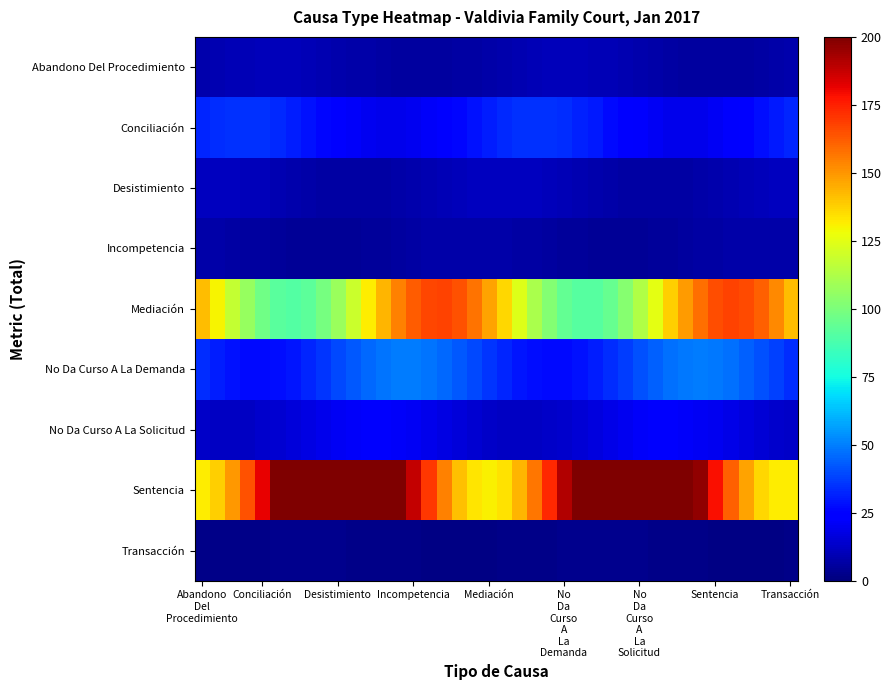

Reading right to left, extract all data points from this chart.

Abandono Del Procedimiento: 8.0	7.2	6.6	6.0	5.7	5.6	5.8	6.1	6.7	7.4	8.2	8.9	9.6	10.1	10.4	10.4	10.2	9.7	9.1	8.4	7.6	6.9	6.3	5.8	5.6	5.6	5.9	6.4	7.1	7.8	8.6	9.3	9.9	10.2	10.4	10.3	10.0	9.4	8.8	8.0
Conciliación: 32.2	30.0	27.4	24.9	22.5	20.6	19.4	18.9	19.3	20.5	22.3	24.6	27.2	29.8	32.0	33.8	34.8	35.1	34.5	33.1	31.2	28.7	26.1	23.6	21.5	19.9	19.0	19.0	19.8	21.3	23.4	25.9	28.5	30.9	33.0	34.4	35.1	34.9	33.9	32.2
Desistimiento: 11.7	11.4	10.9	10.1	9.3	8.4	7.6	7.0	6.5	6.3	6.4	6.7	7.3	8.1	8.9	9.8	10.6	11.2	11.6	11.7	11.6	11.1	10.5	9.7	8.9	8.0	7.3	6.7	6.4	6.3	6.5	7.0	7.7	8.5	9.4	10.2	10.9	11.4	11.7	11.7
Incompetencia: 7.6	7.8	7.8	7.6	7.3	6.8	6.3	5.7	5.2	4.7	4.4	4.2	4.2	4.4	4.8	5.3	5.8	6.4	7.0	7.4	7.7	7.8	7.7	7.5	7.1	6.6	6.0	5.4	4.9	4.5	4.3	4.2	4.3	4.6	5.0	5.6	6.1	6.7	7.2	7.6
Mediación: 142.0	152.8	161.3	166.4	167.6	164.9	158.5	149.0	137.5	125.1	113.1	102.8	95.1	90.9	90.7	94.4	101.6	111.7	123.5	135.9	147.6	157.4	164.3	167.5	166.8	162.1	154.1	143.5	131.4	119.0	107.7	98.6	92.6	90.3	92.0	97.6	106.4	117.5	129.7	142.0
No Da Curso A La Demanda: 34.0	37.6	41.2	44.5	47.1	48.8	49.4	48.8	47.1	44.4	41.1	37.5	33.9	30.8	28.3	26.9	26.6	27.5	29.5	32.3	35.8	39.4	42.9	45.9	48.1	49.3	49.2	48.1	45.9	42.8	39.3	35.7	32.3	29.4	27.5	26.6	26.9	28.4	30.8	34.0
No Da Curso A La Solicitud: 12.6	13.6	14.9	16.5	18.2	19.7	20.9	21.7	22.1	21.9	21.2	20.1	18.7	17.1	15.4	14.0	12.8	12.1	11.9	12.2	13.0	14.2	15.7	17.4	18.9	20.3	21.4	22.0	22.1	21.6	20.7	19.4	17.9	16.2	14.7	13.4	12.4	11.9	12.0	12.6
Sentencia: 131.9	131.4	136.7	147.1	161.6	178.8	196.8	213.8	228.0	238.0	242.8	241.8	235.2	223.6	208.3	190.7	172.8	156.4	143.1	134.3	130.9	133.3	141.3	153.9	170.0	187.8	205.5	221.3	233.6	241.1	243.0	239.2	230.0	216.3	199.7	181.7	164.3	149.2	138.0	131.9
Transacción: 1.6	1.5	1.4	1.4	1.4	1.6	1.7	1.9	2.1	2.3	2.4	2.5	2.6	2.6	2.5	2.4	2.3	2.1	1.9	1.7	1.6	1.4	1.4	1.4	1.5	1.6	1.8	2.0	2.2	2.3	2.5	2.6	2.6	2.6	2.5	2.3	2.2	2.0	1.8	1.6